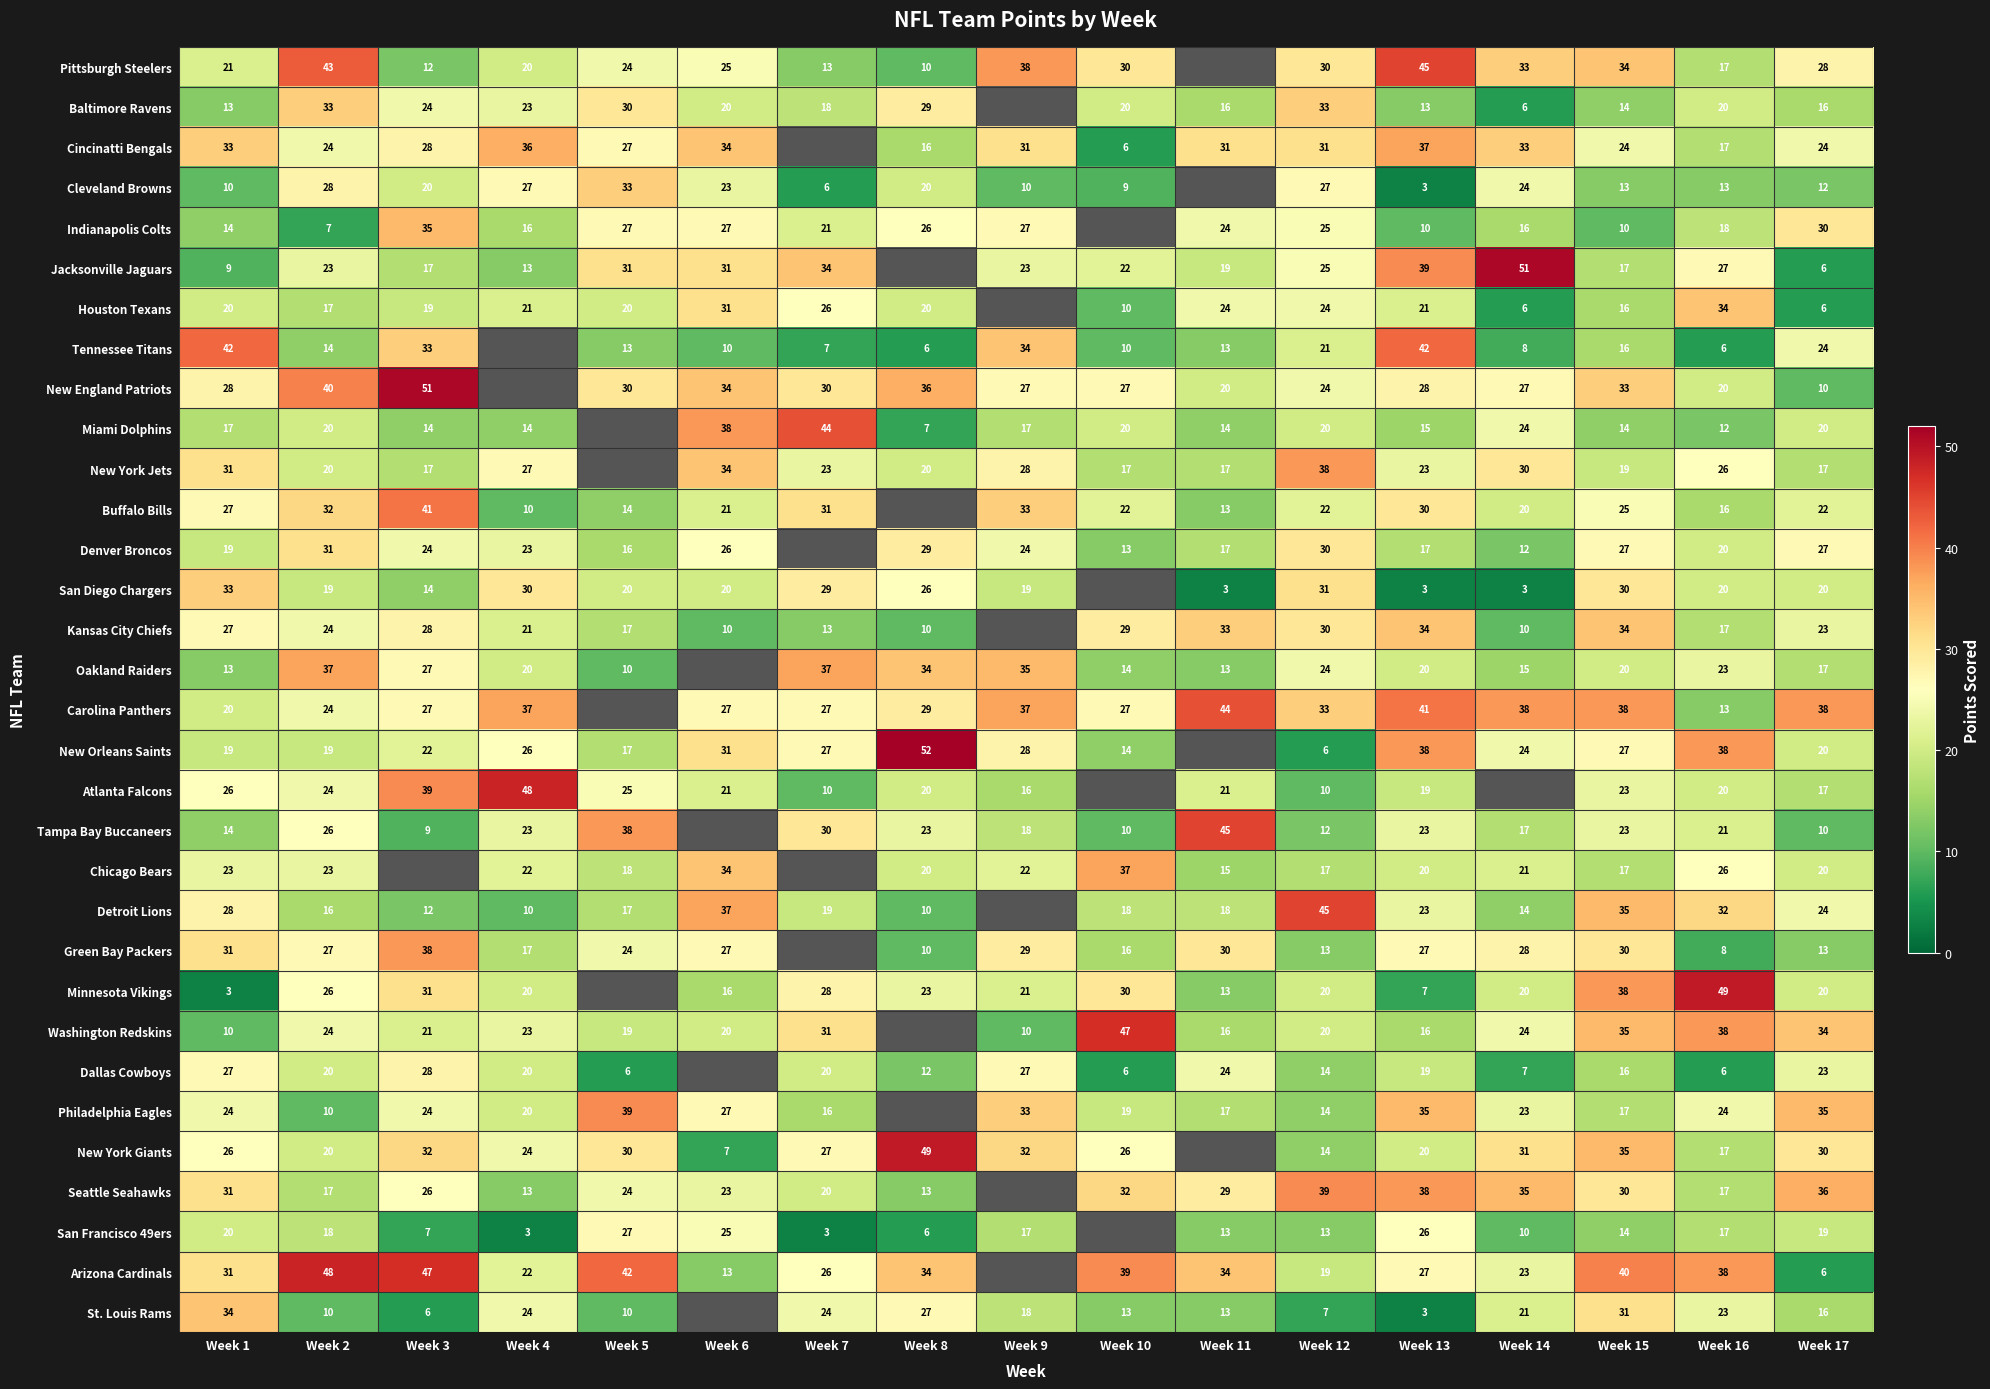

At which category does the chart reach its minimum across all series?

Week 13